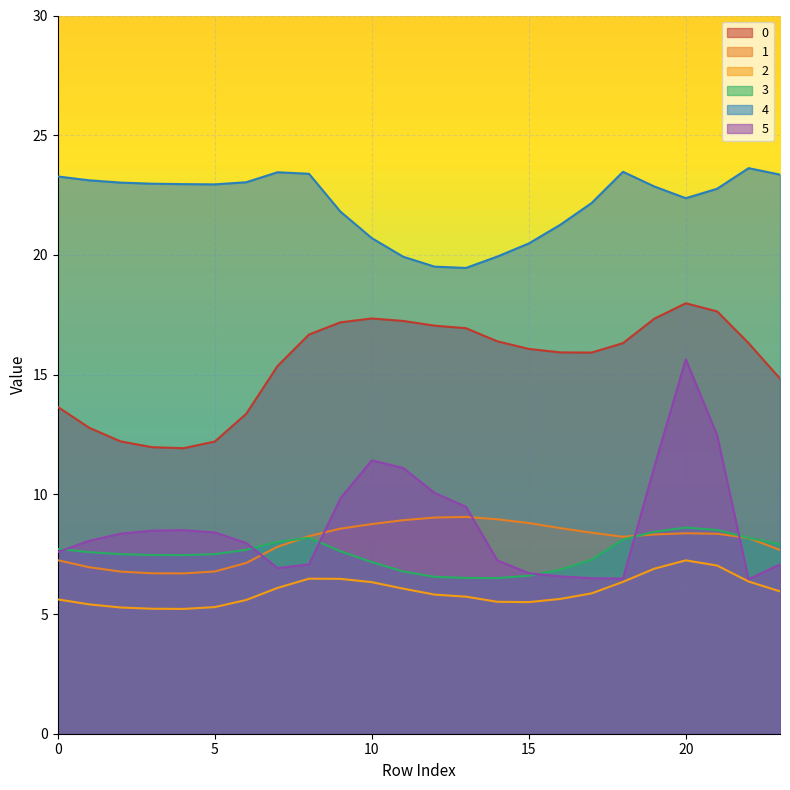

Does the chart display data point markers on the line(s)?

No